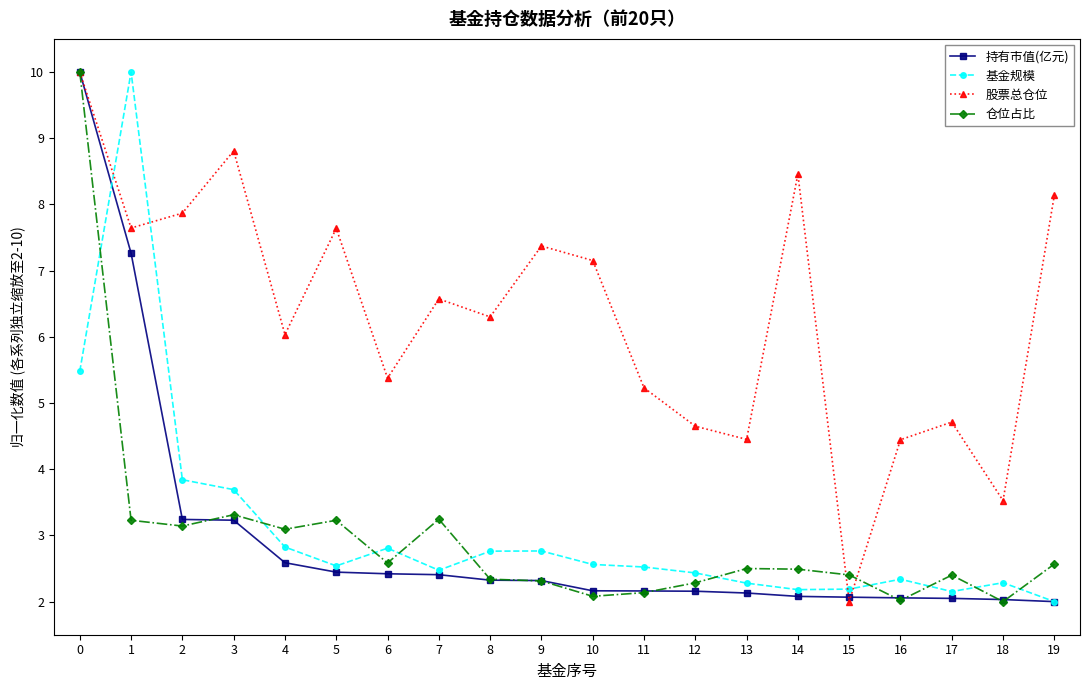

After their last crossing, which series has the higher values: 仓位占比 or 股票总仓位?

股票总仓位